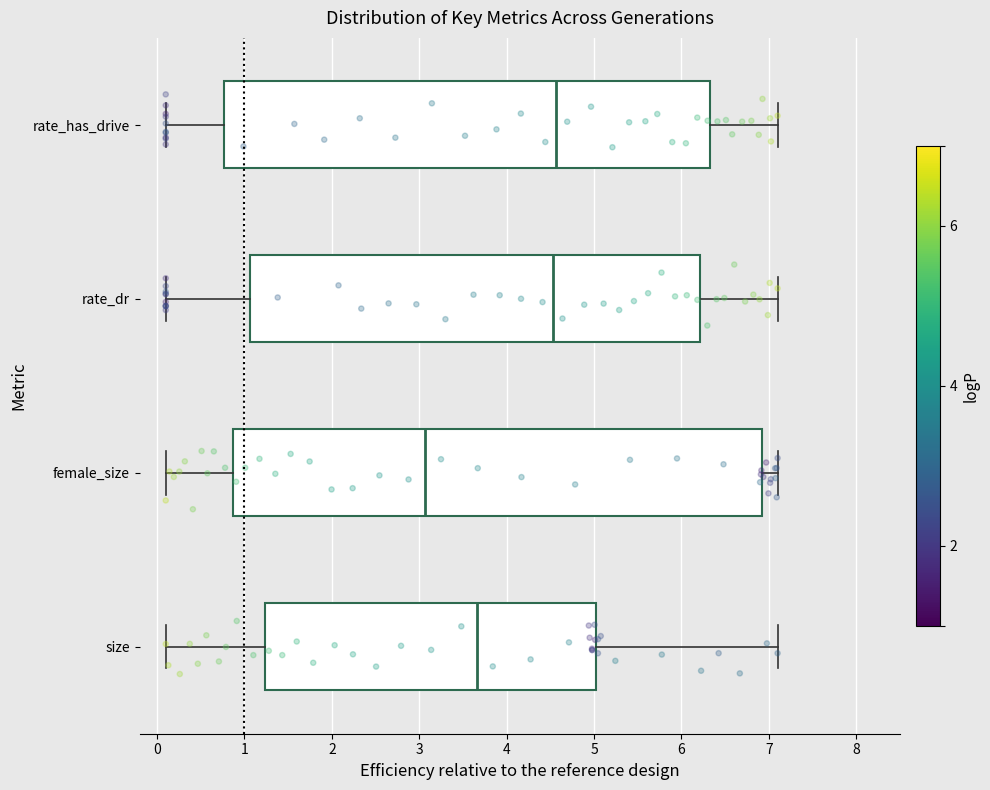

Where does the right whisker of the box for rate_dr end on the x-axis? The values are not printed on the chart, so give them approximately, as read against the axis.

7.1